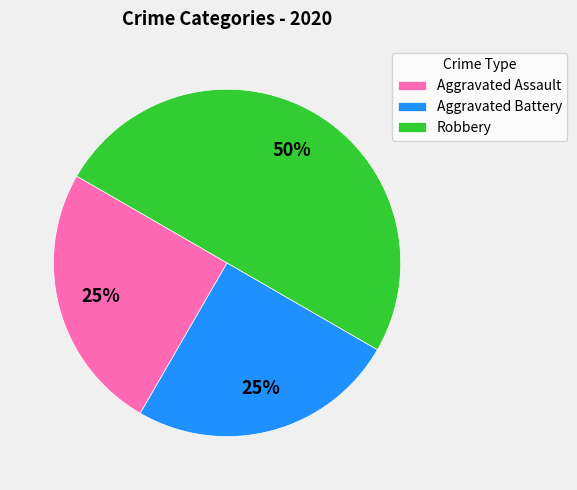

The Aggravated Battery slice represents 25% of the pie. True or false?

True